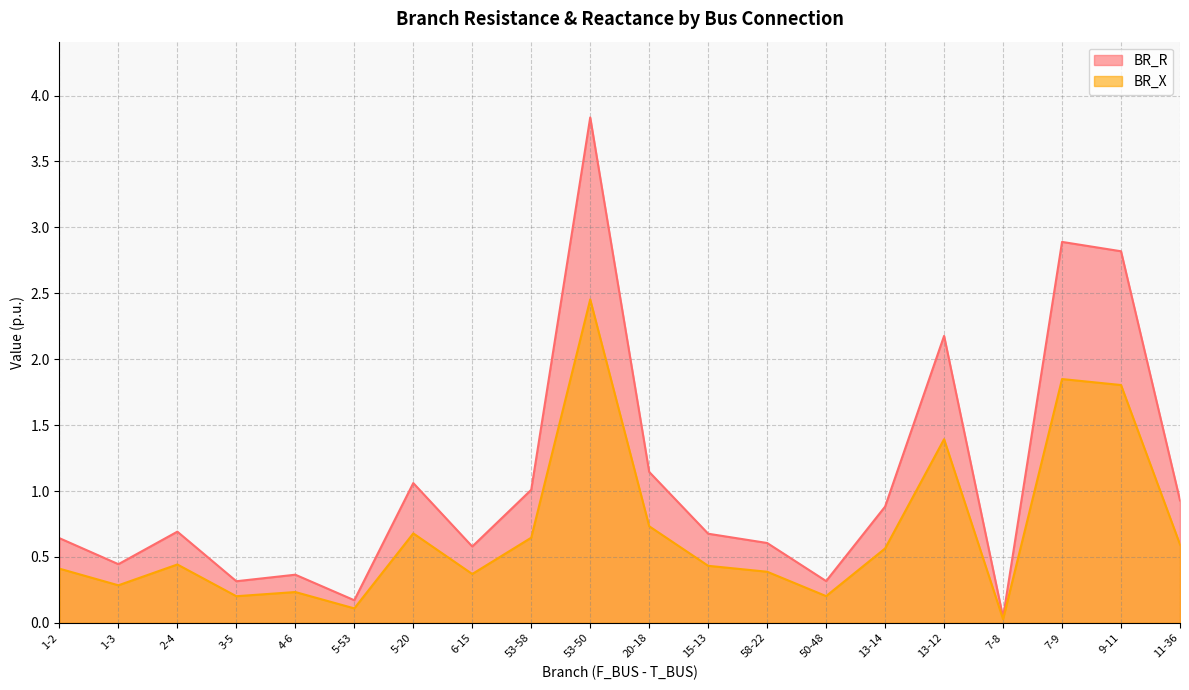

At which category is the sum across all series the highest?

53-50